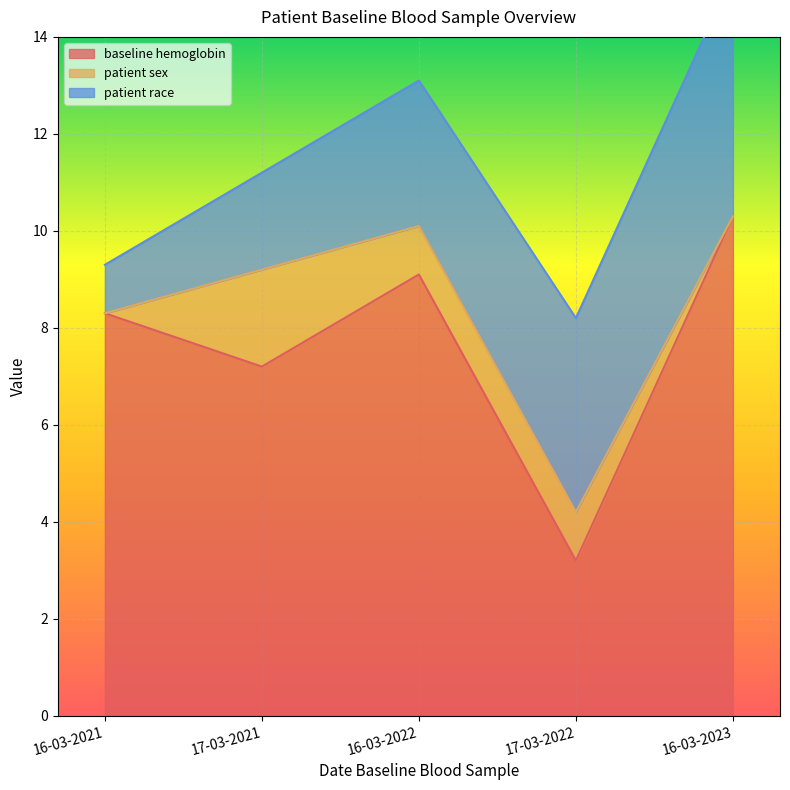

What is the difference between the patient race values at 16-03-2021 and 16-03-2022?

2.0